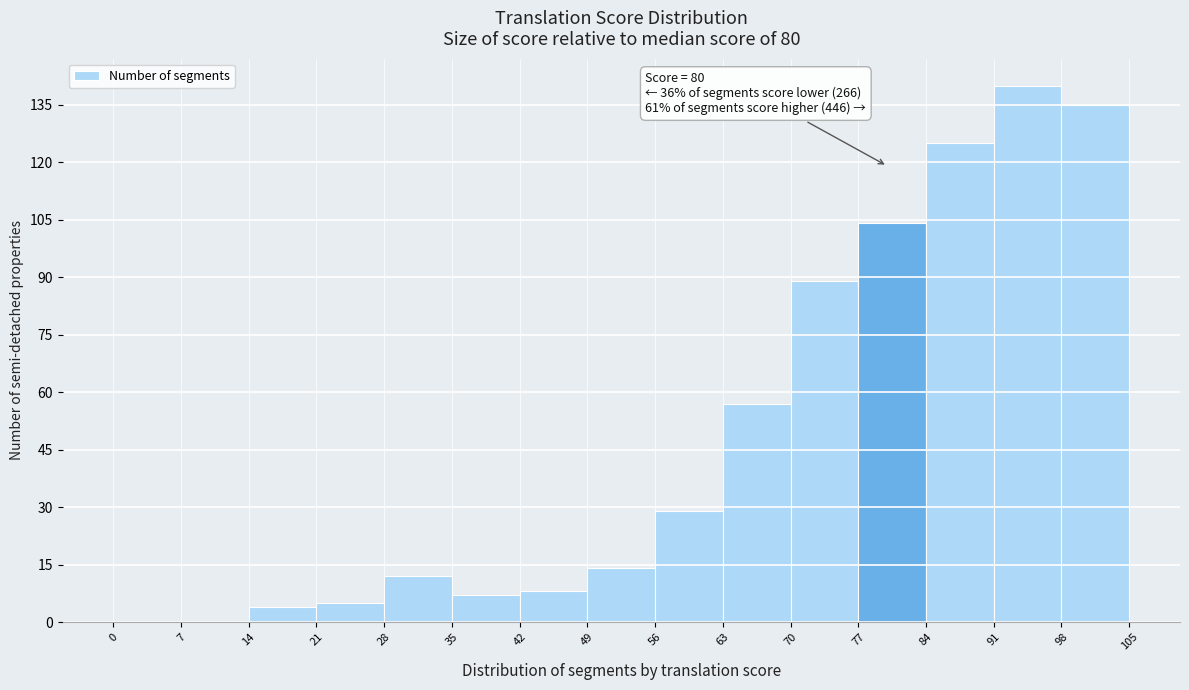

Over which range of the x-axis is the bar tallest?

91 to 98